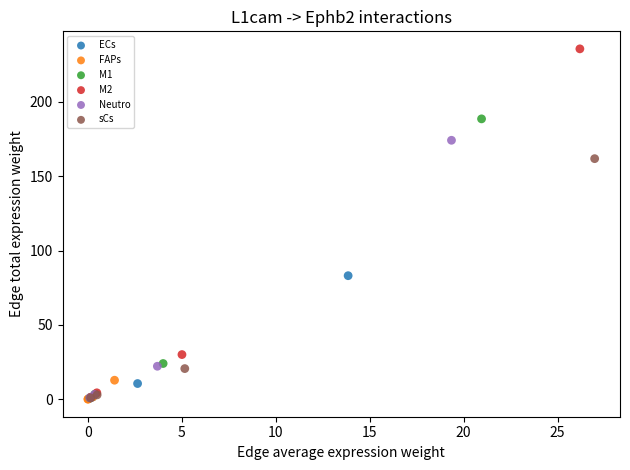

Which series has the largest Y range (max minus min)?

M2